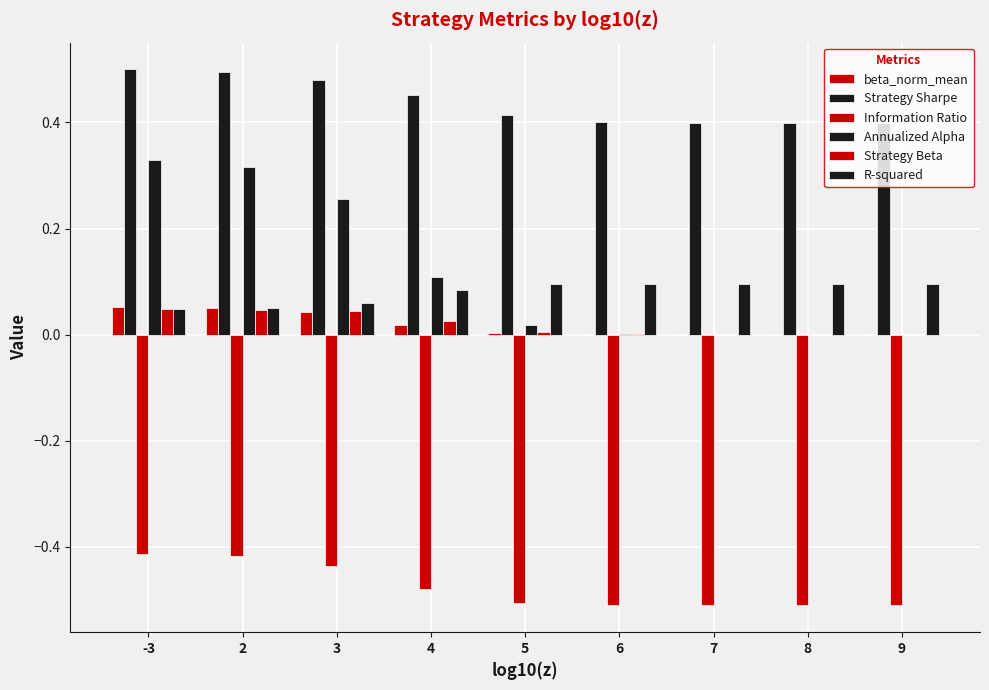

How many data points does each series have?

9